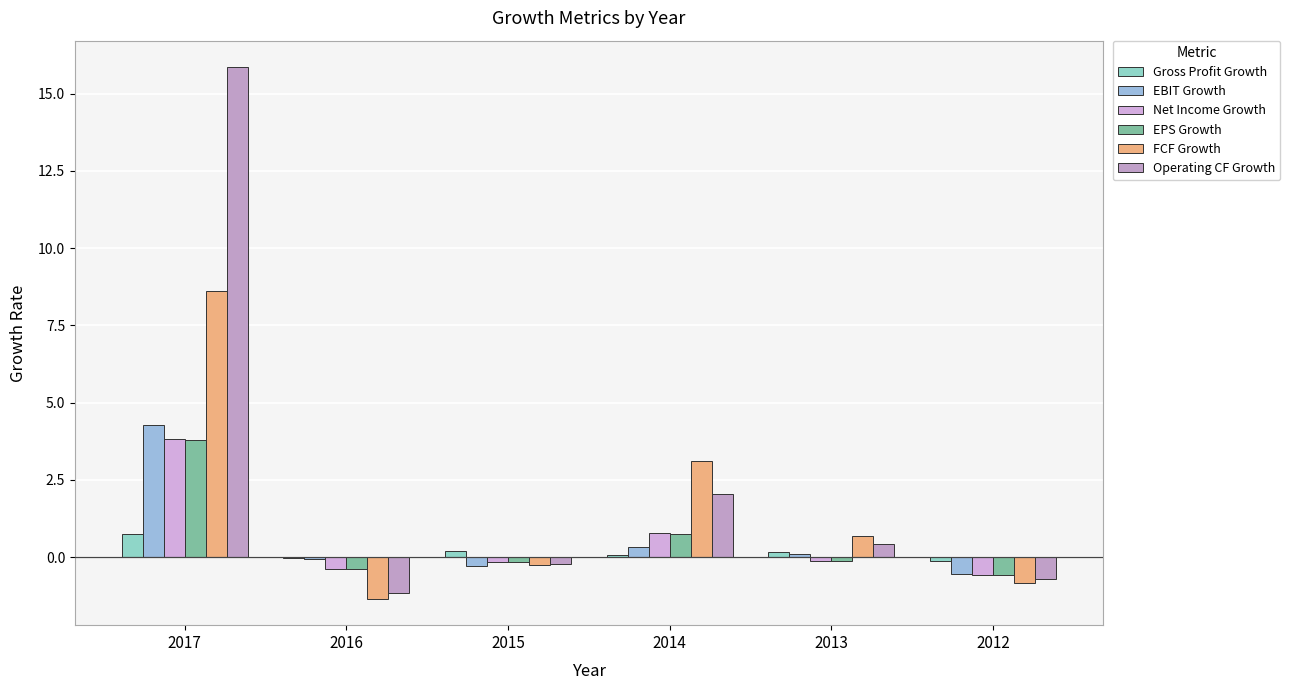

How many groups of bars are there?

6